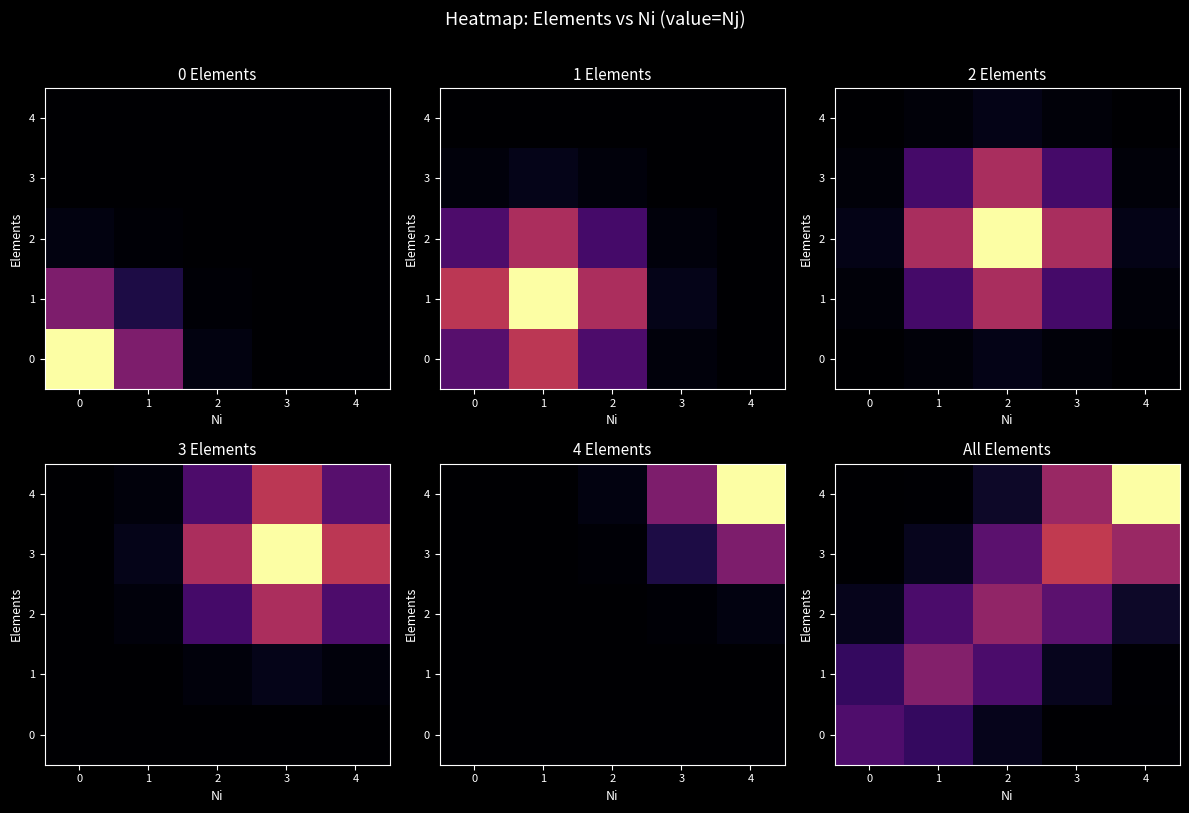

At 1, list the series in order from largest to smallest.

1, 2, 0, 3, 4